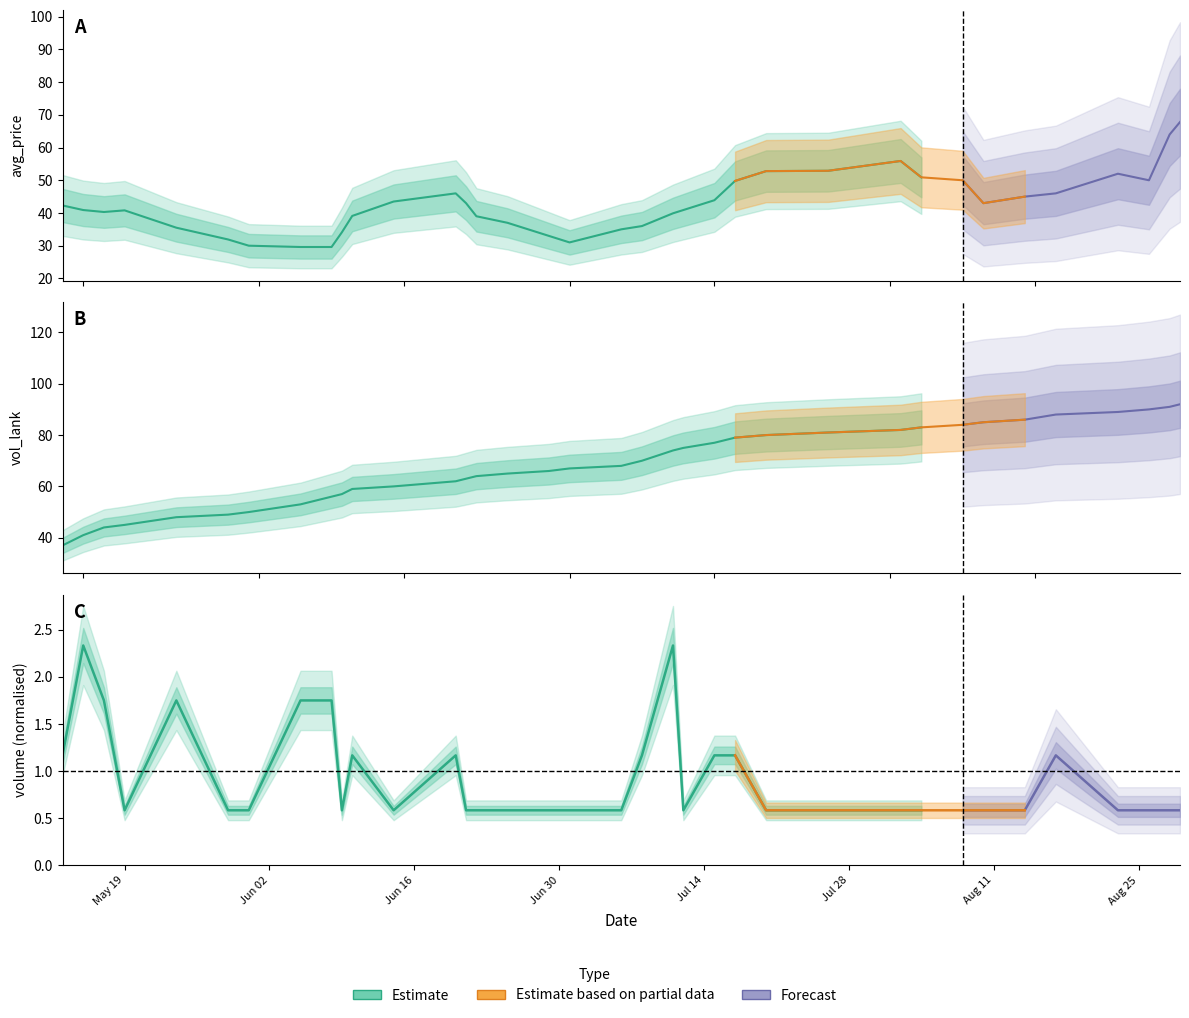

True or false: avg_price and volume cross at least once.

False